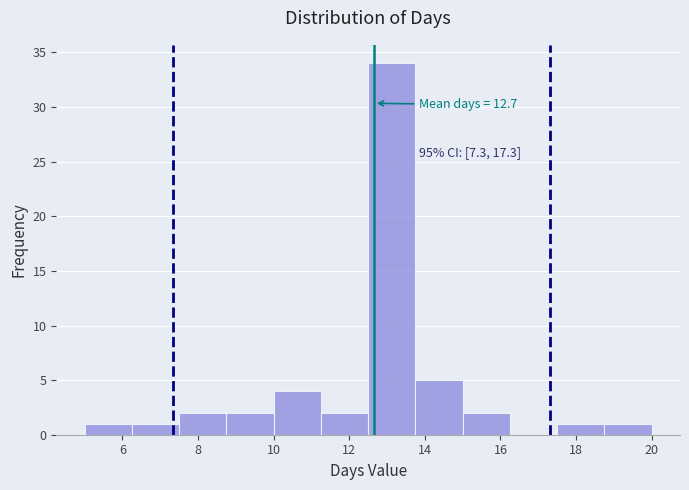

Which range on the x-axis has the tallest bar?

12.50 to 13.75